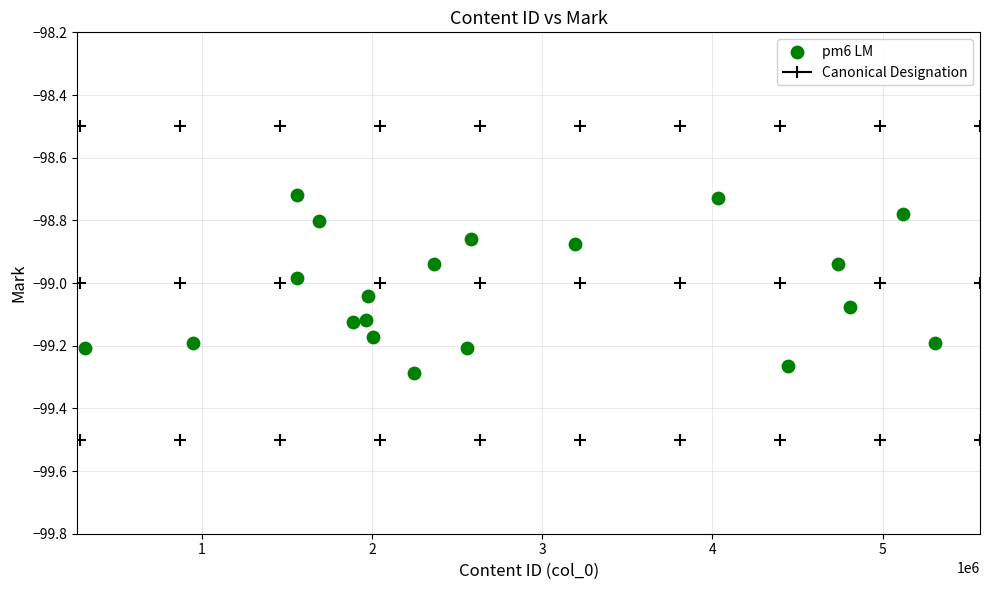

What is the range of X values (max minus min)?

4993477.0